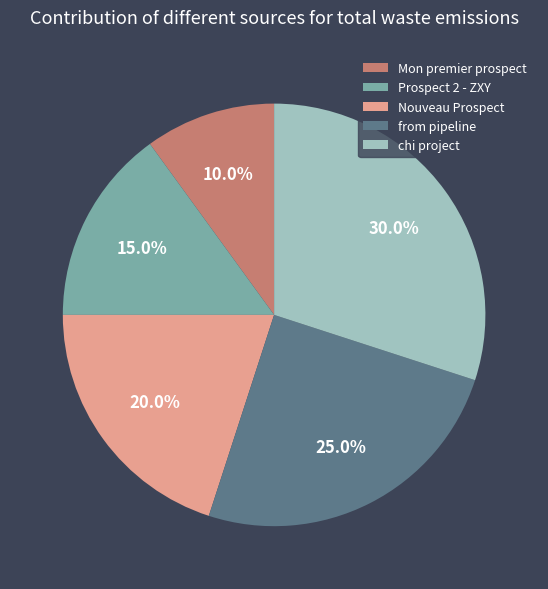

The Mon premier prospect slice represents 10% of the pie. True or false?

True